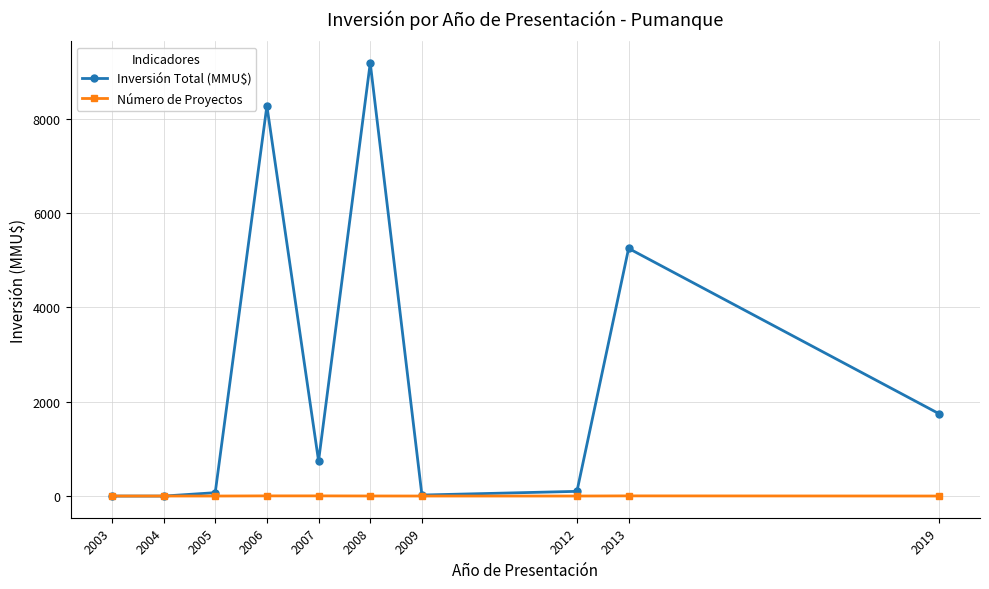

What is the total value across all series at 2006?

8276